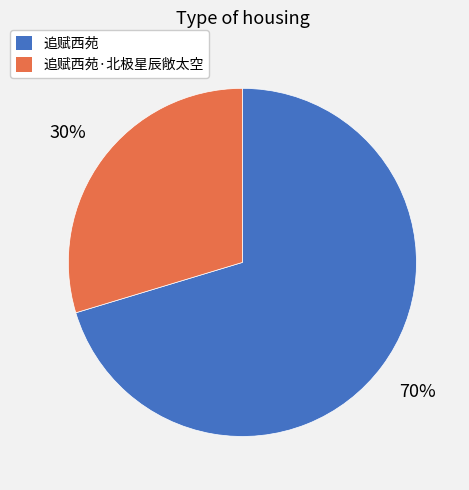

Is there a majority slice in this chart?

Yes